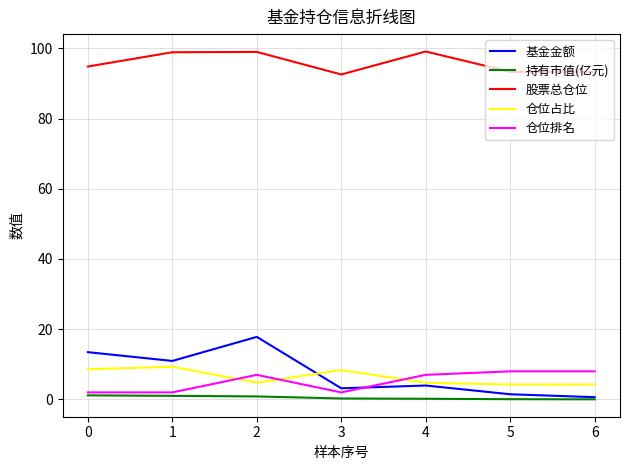

Rank the series by their maximum value, from lowest to highest.

持有市值(亿元), 仓位排名, 仓位占比, 基金金额, 股票总仓位